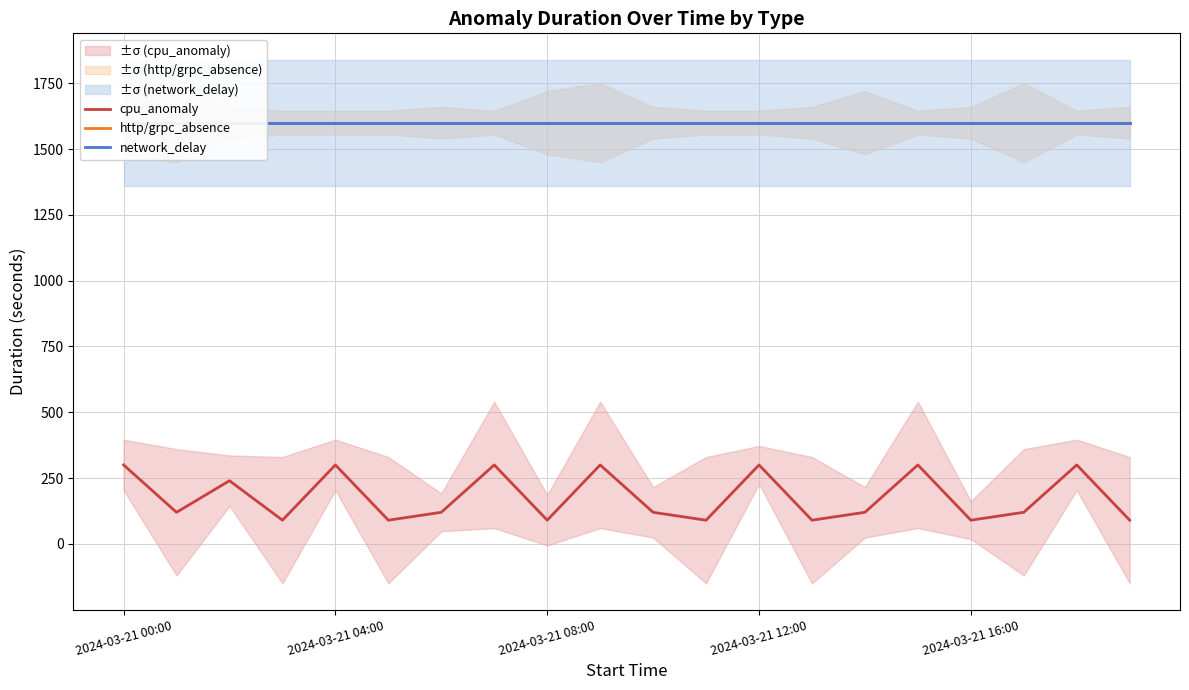

Does the chart display data point markers on the line(s)?

No